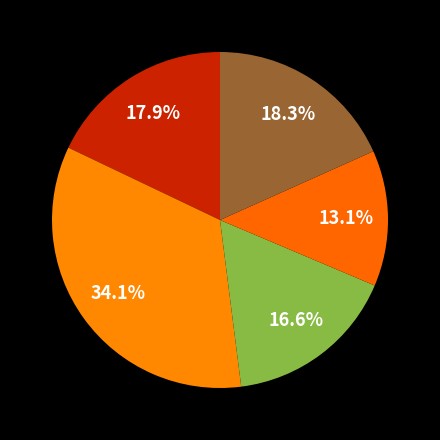

How many segments does this pie chart have?

5